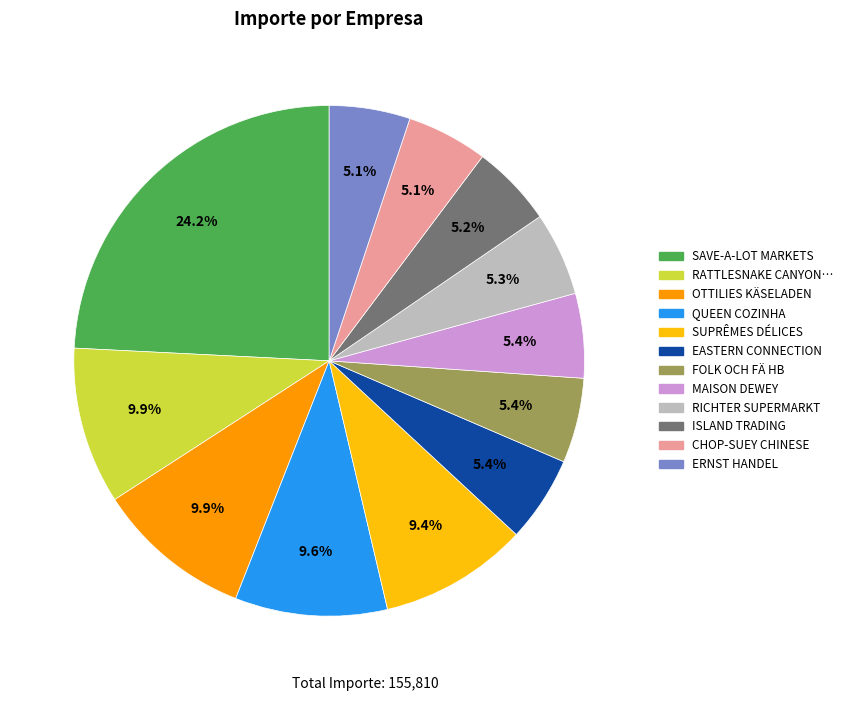

Does any single category account for the majority?

No